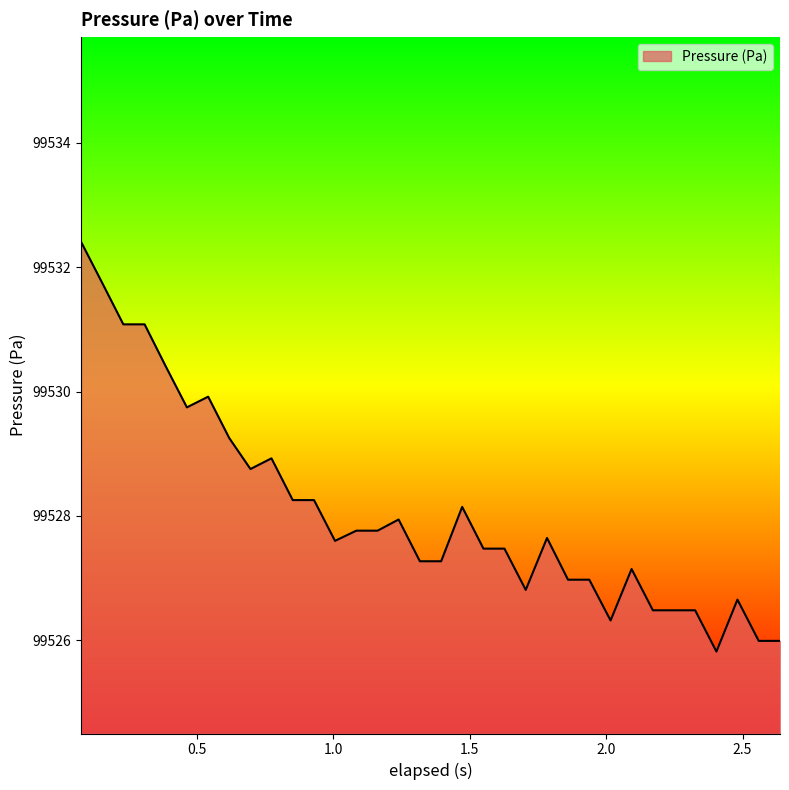

What is the difference between the maximum and minimum values?

6.6